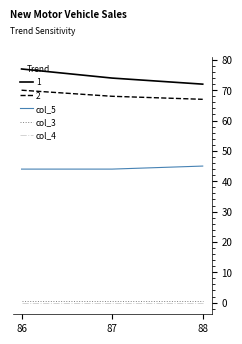

Which series has the widest spread of values?

1